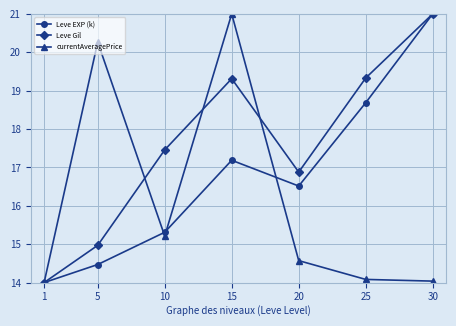

Where is the first local maximum for Leve Gil?

15